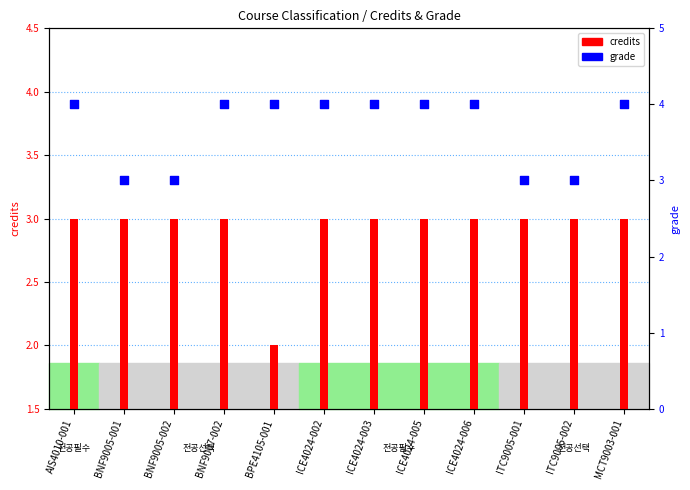

Which series has the largest Y range (max minus min)?

credits